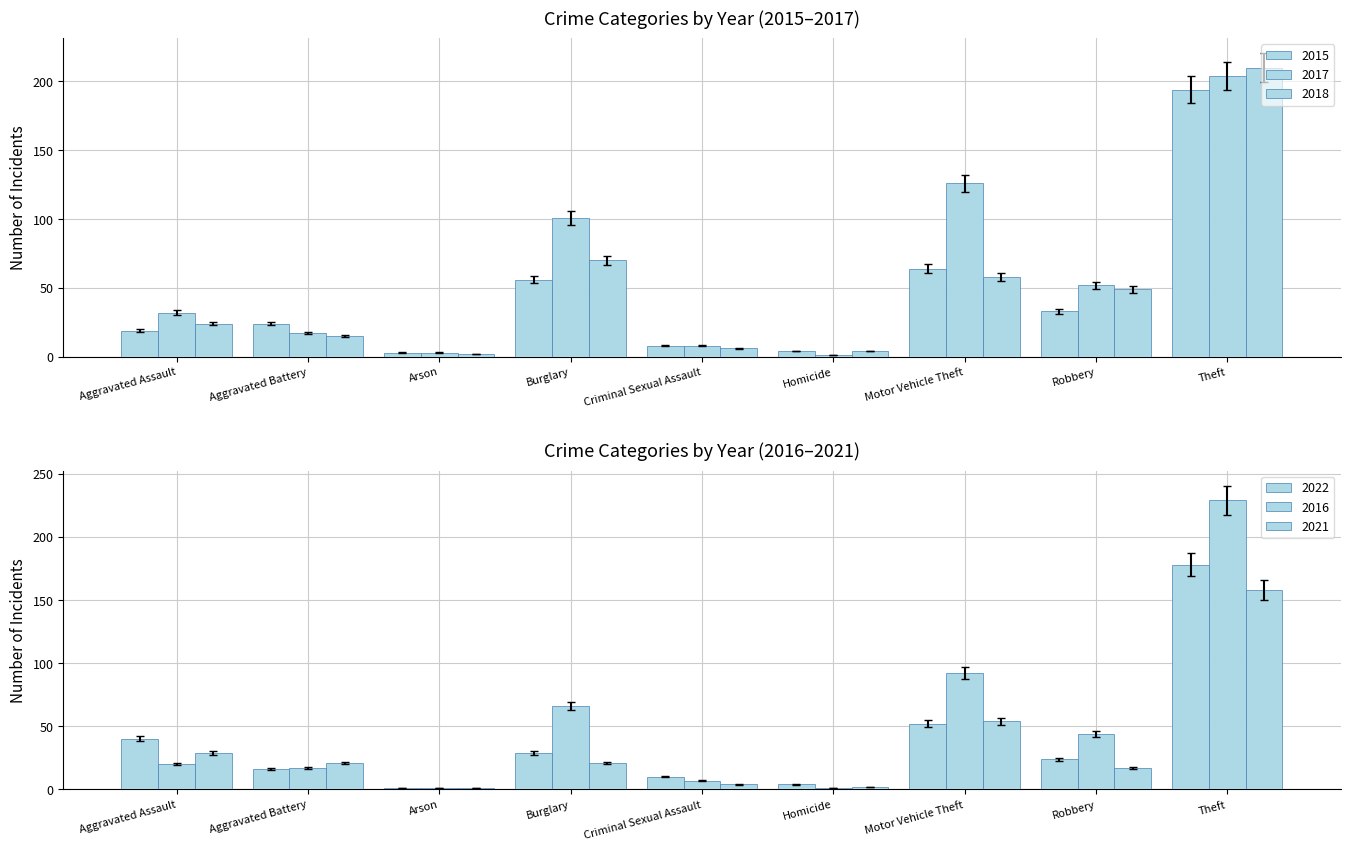

Where is 2016 nearest to the value 109?

Motor Vehicle Theft